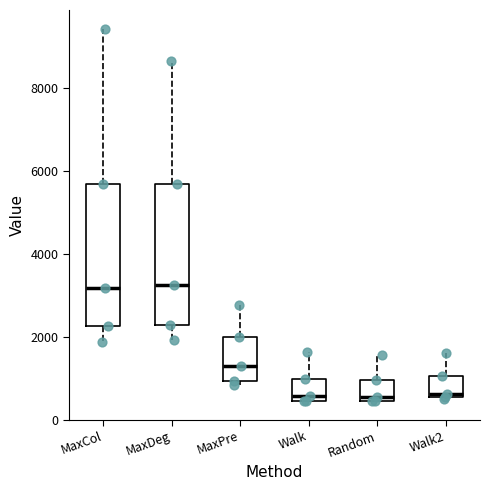

Reading left to right, read every box against the y-axis: the position of its median line, the range the box covers, and the ends of its whiskers. The values are not printed on the chart, so give them approximately, as read against the axis.

MaxCol: median 3200, box 2200 to 5600, whiskers 1800 to 9400
MaxDeg: median 3200, box 2200 to 5600, whiskers 2000 to 8600
MaxPre: median 1200, box 1000 to 2000, whiskers 800 to 2800
Walk: median 600, box 400 to 1000, whiskers 400 to 1600
Random: median 600, box 400 to 1000, whiskers 400 to 1600
Walk2: median 600 (just above the box's lower edge), box 600 to 1000, whiskers 400 to 1600